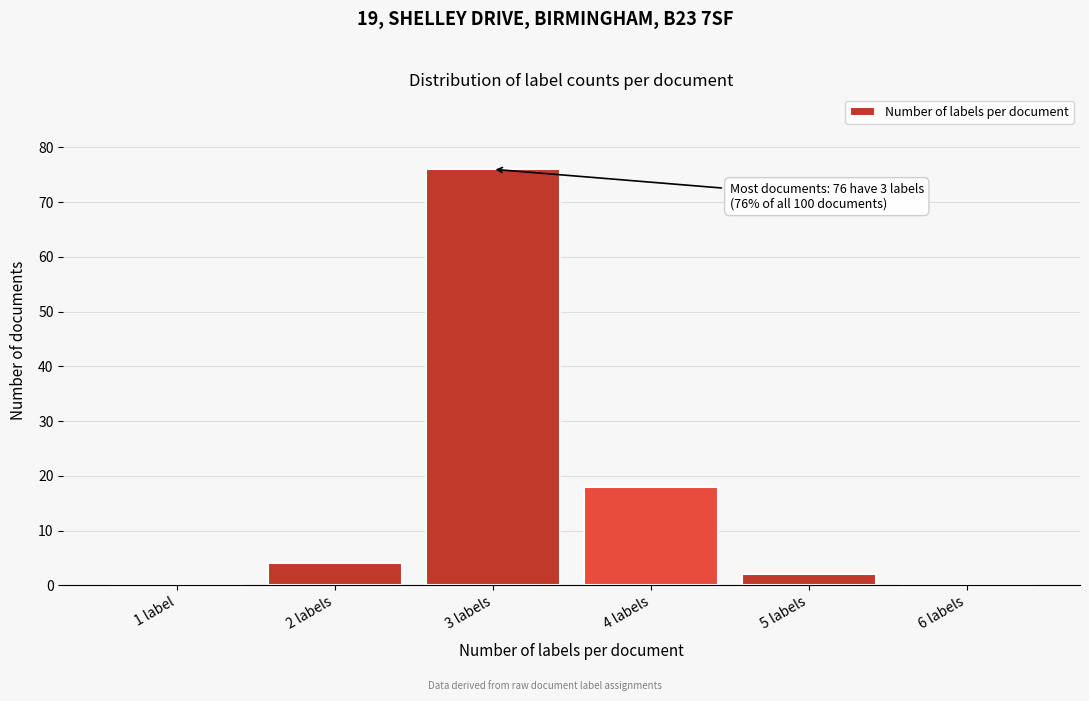

Reading left to right, what are all the values shown in this chart?

1 label=0	2 labels=4	3 labels=76	4 labels=18	5 labels=2	6 labels=0